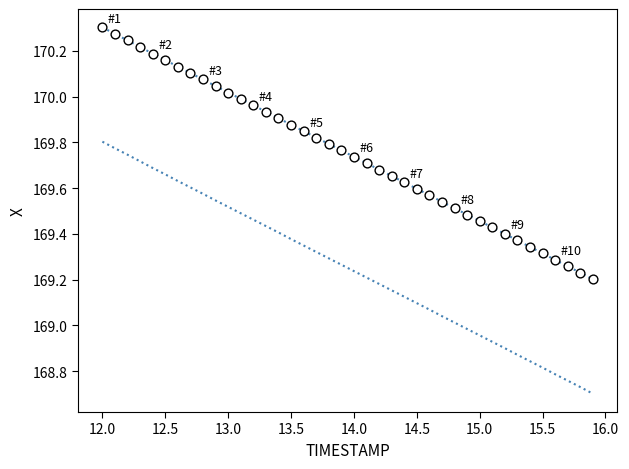

What is the range of X values (max minus min)?

3.9